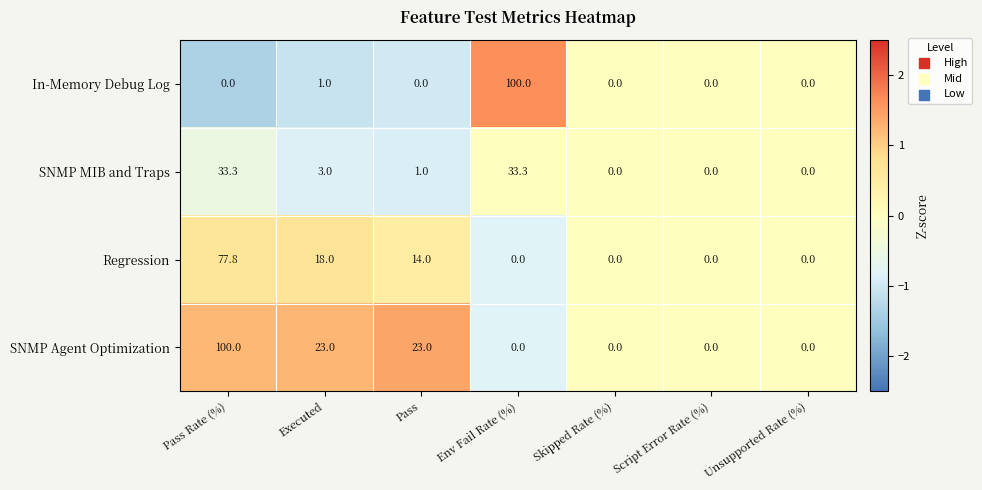

What is the maximum value shown in the chart?

100.0